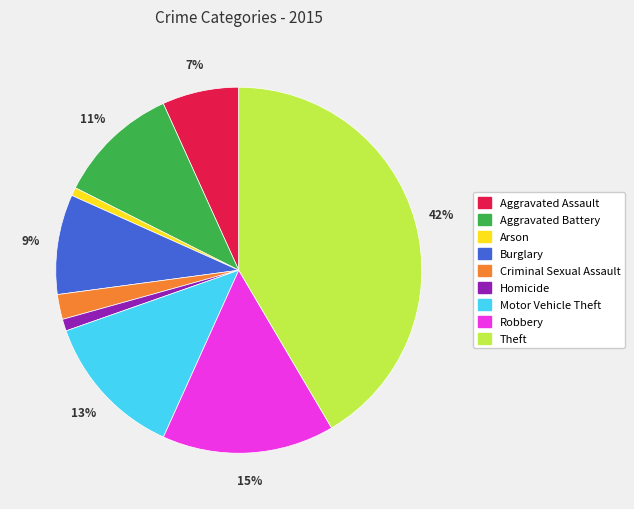

Does any single category account for the majority?

No